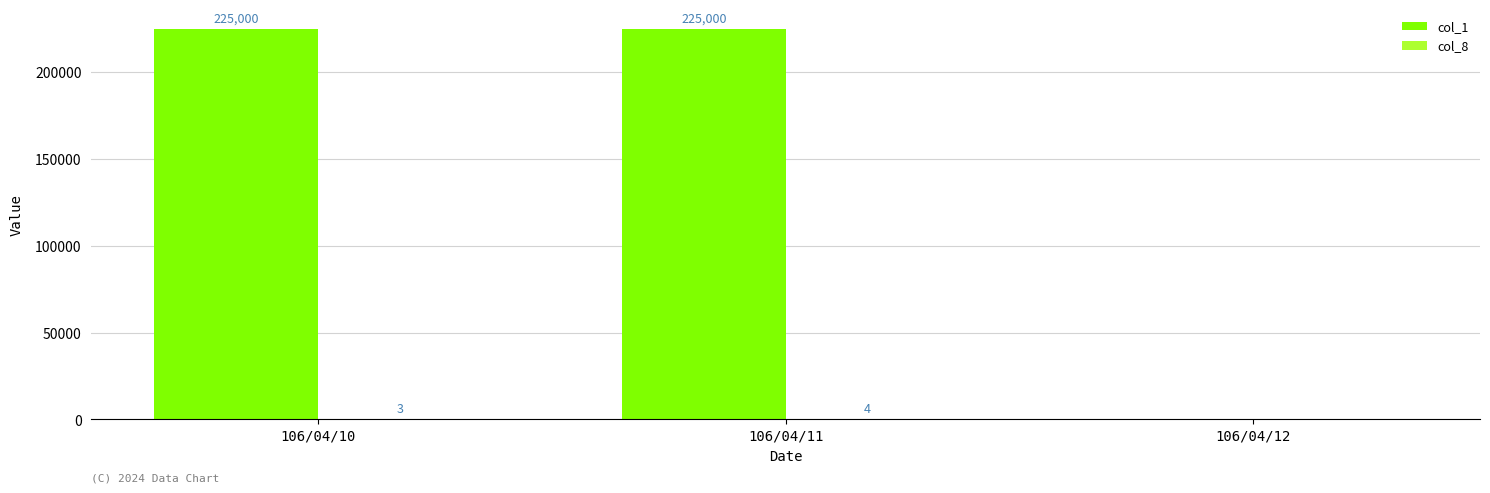

How many positive values does the col_1 series have?

2